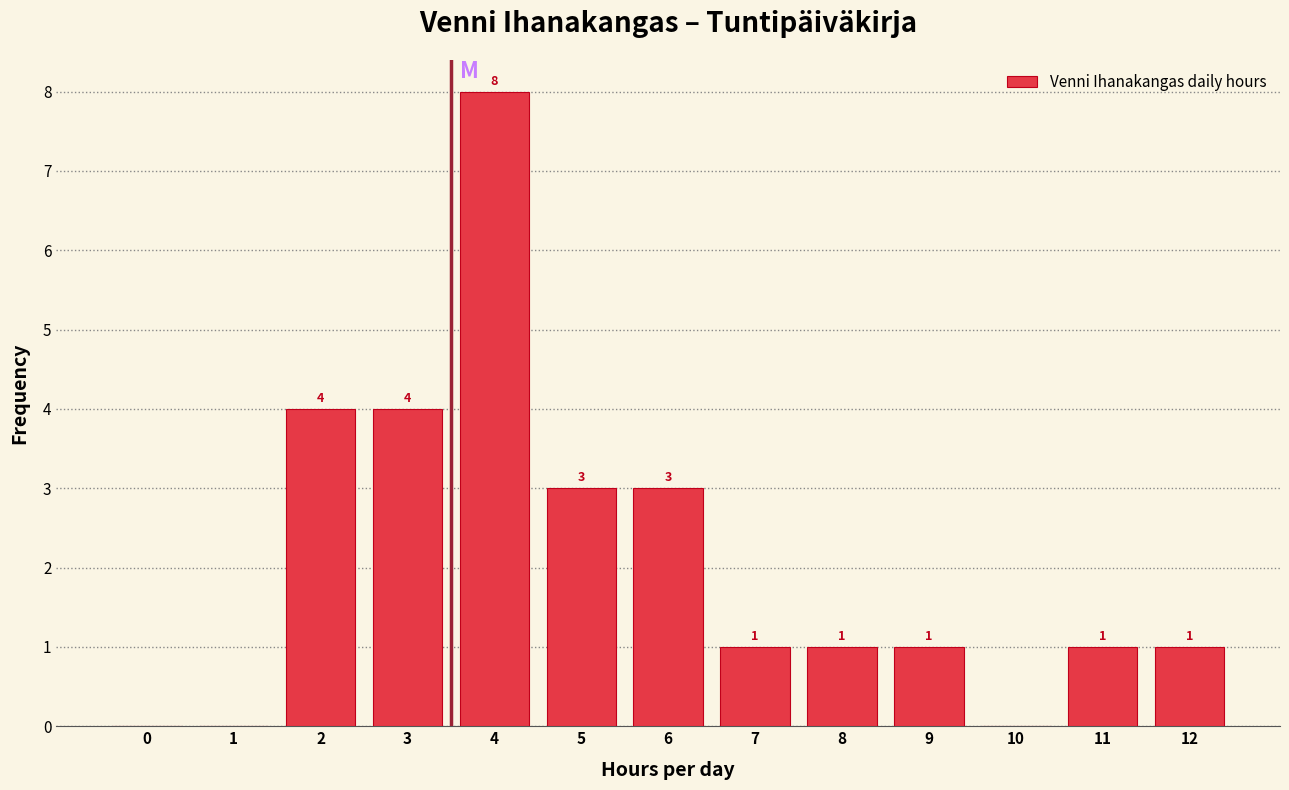

Reading left to right, what are all the values shown in this chart?

0=0	1=0	2=4	3=4	4=8	5=3	6=3	7=1	8=1	9=1	10=0	11=1	12=1